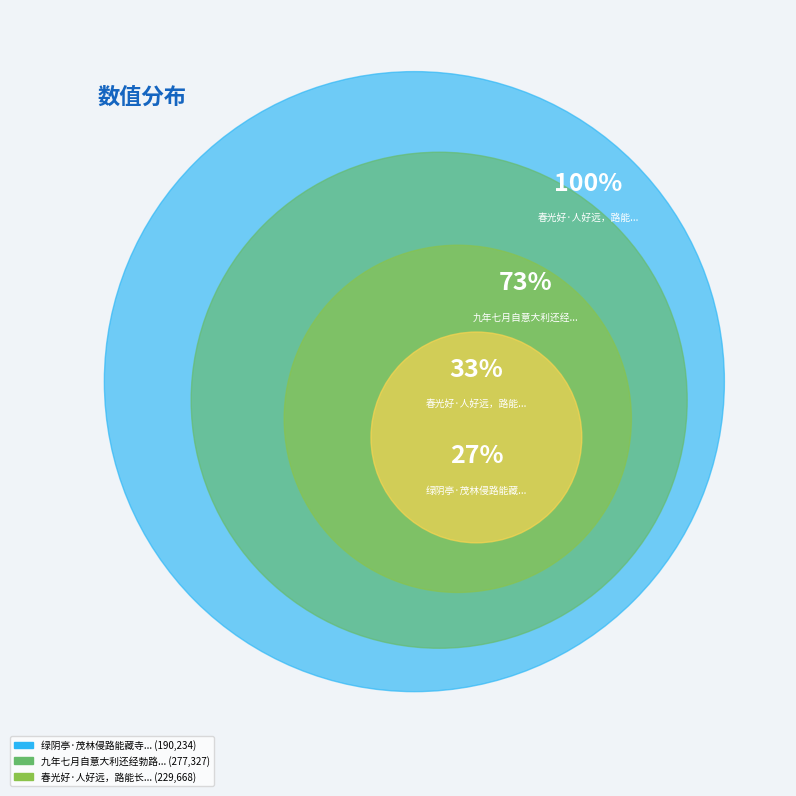

What percentage do 绿阴亭·茂林侵路能藏寺 and 春光好·人好远，路能长 together represent?

60.2%